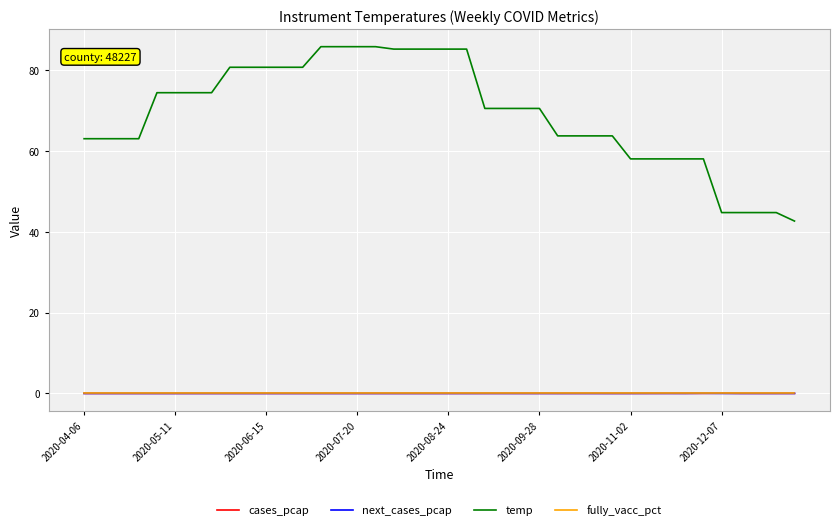

Which series has the widest spread of values?

temp